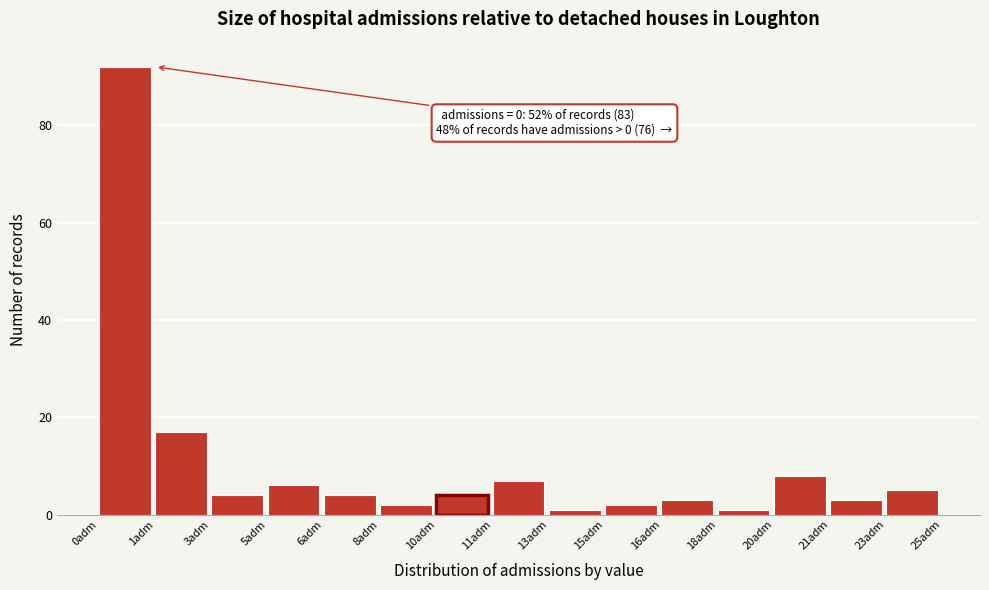

Reading left to right, what are all the values shown in this chart?

0adm=92	1adm=17	3adm=4	5adm=6	6adm=4	8adm=2	10adm=4	11adm=7	13adm=1	15adm=2	16adm=3	18adm=1	20adm=8	21adm=3	23adm=5